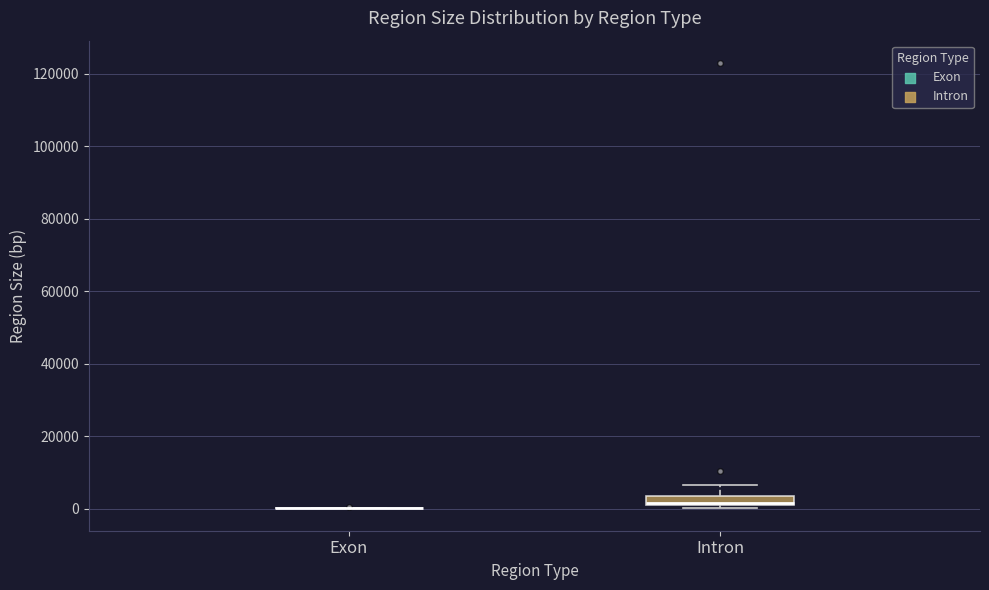

Where is the lower edge of the box for Intron on the y-axis? The values are not printed on the chart, so give them approximately, as read against the axis.

0